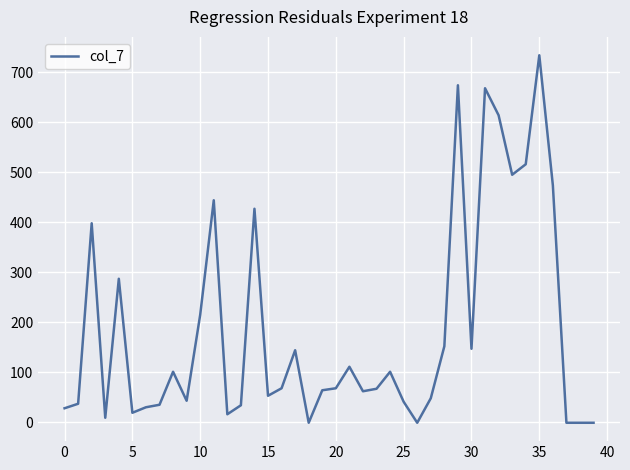

What is the maximum value shown in the chart?

734